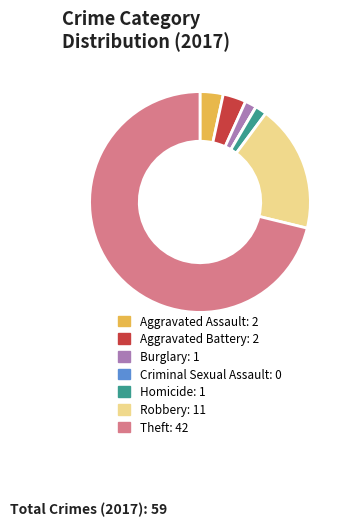

Which has a higher value, Homicide or Theft?

Theft